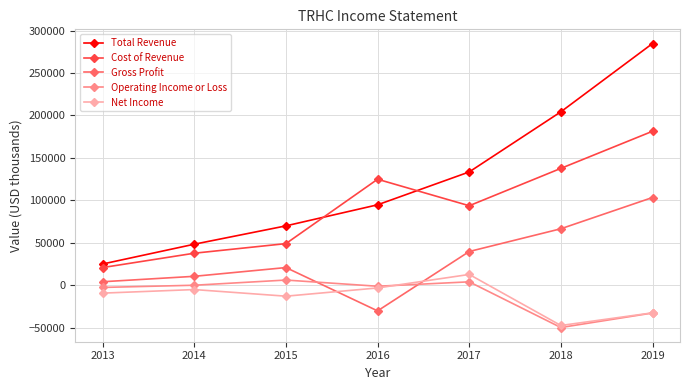

Read the Total Revenue value at 2013, to the nearest 50.

25100